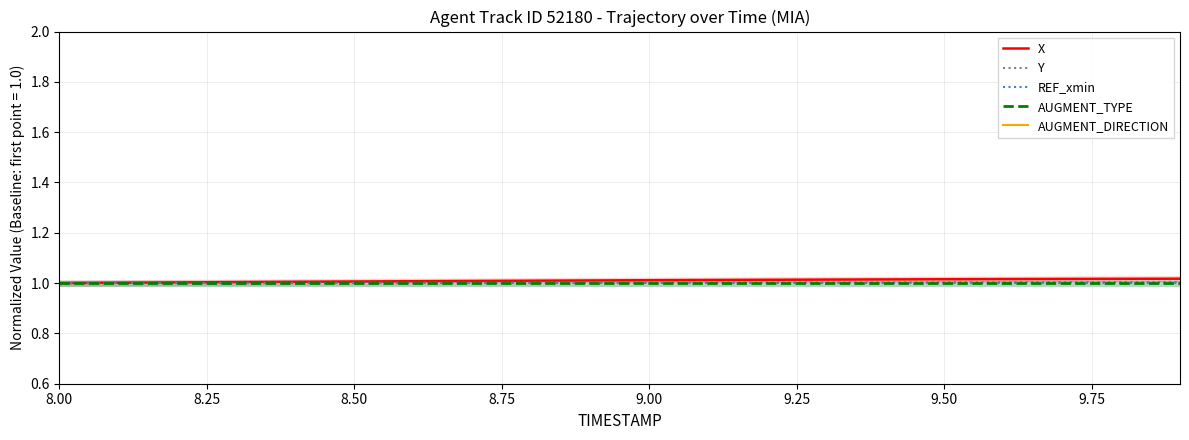

What is the value of the X point at the 7th from the left?

1.0